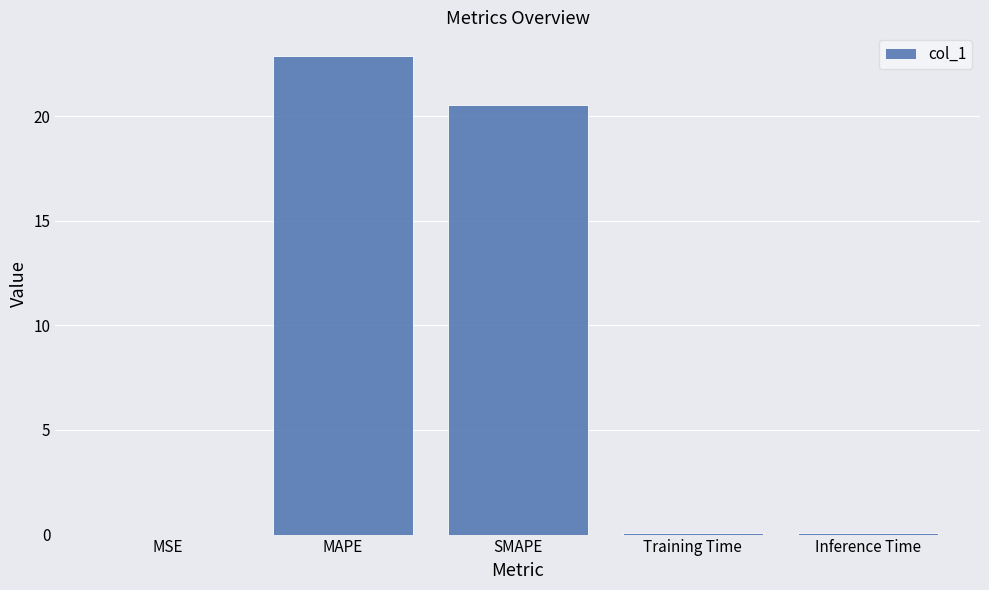

Which has a higher value, MSE or SMAPE?

SMAPE